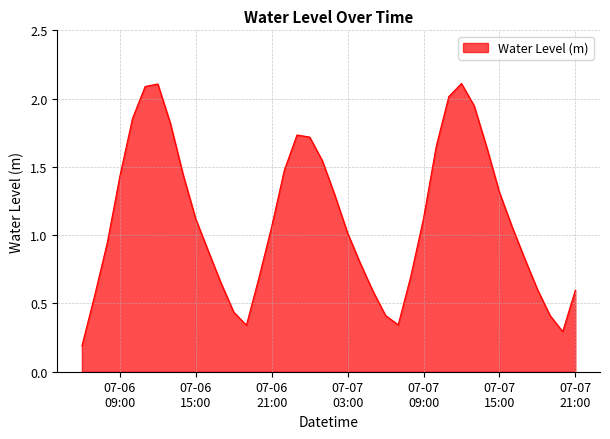

What is the maximum value shown in the chart?

2.1